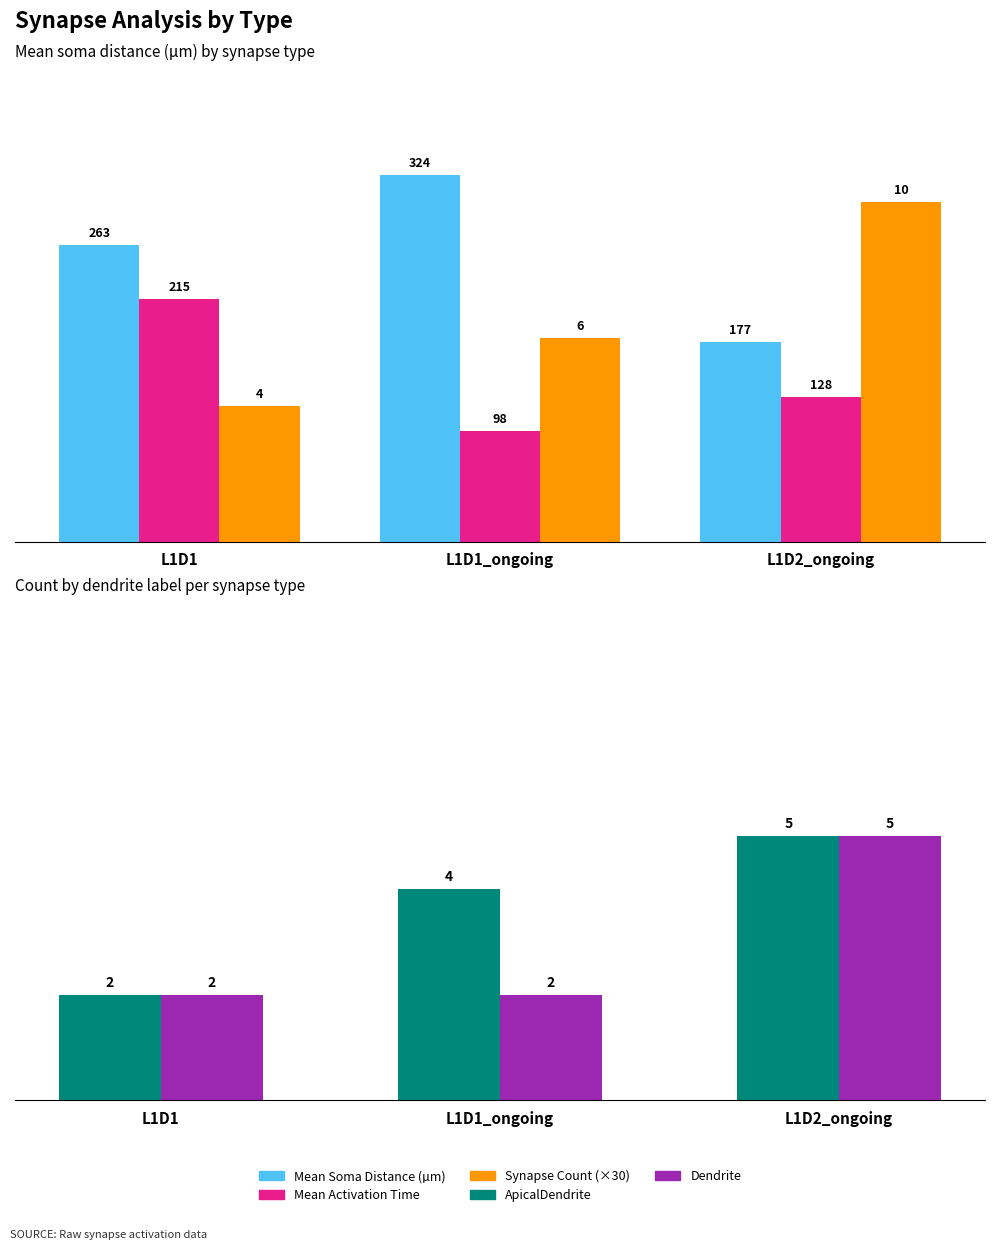

Where is Synapse Count (×30) nearest to the value 210?

L1D1_ongoing